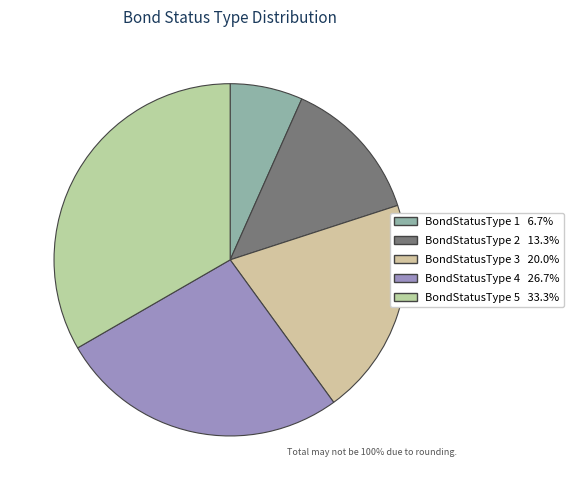

Rank the categories by value from lowest to highest.

BondStatusType 1, BondStatusType 2, BondStatusType 3, BondStatusType 4, BondStatusType 5